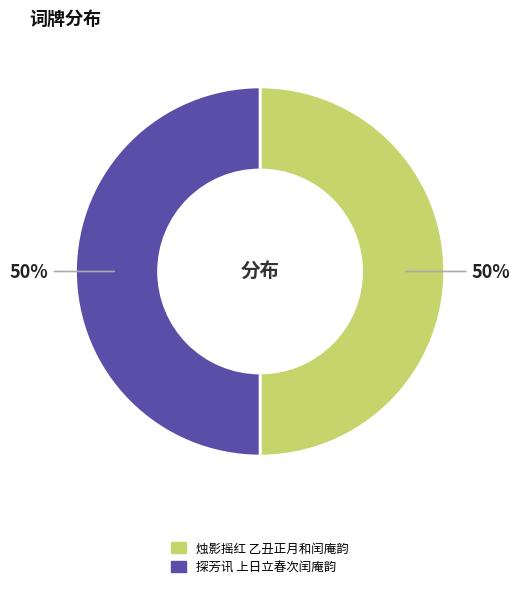

The 烛影摇红 乙丑正月和闰庵韵 slice represents 36% of the pie. True or false?

False